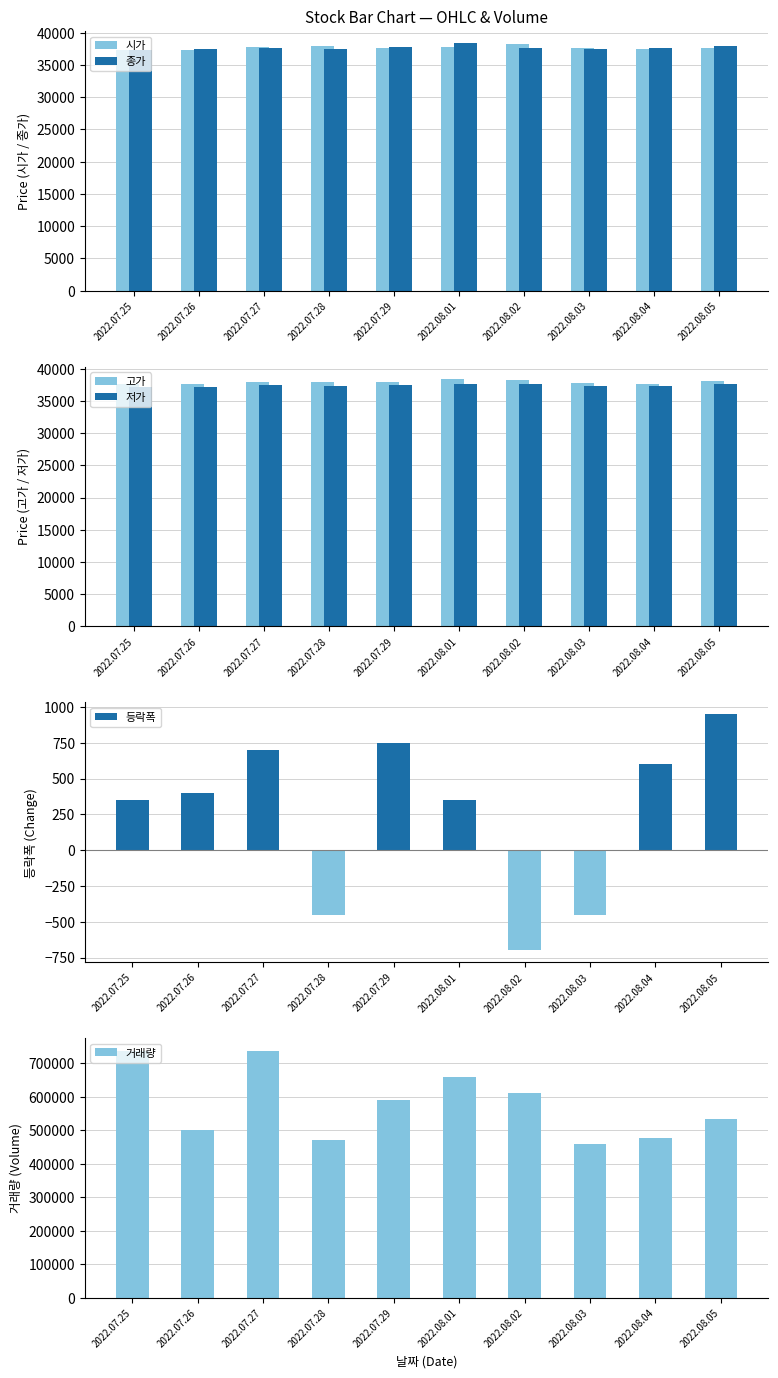

Where does the 시가 series first go above 37700?

2022.07.27